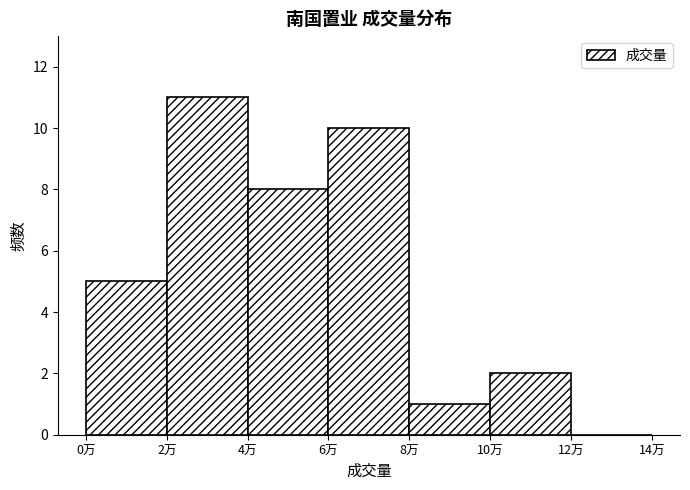

Reading right to left, extract all data points from this chart.

12万=0	10万=2	8万=1	6万=10	4万=8	2万=11	0万=5